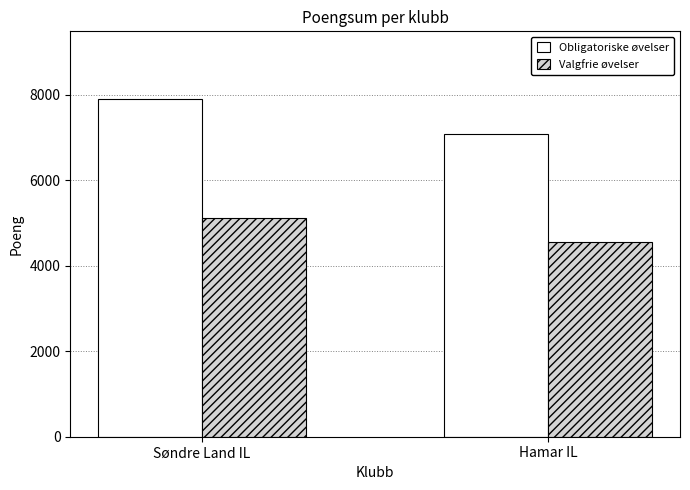

Which category has the highest value in the Obligatoriske øvelser series?

Søndre Land IL